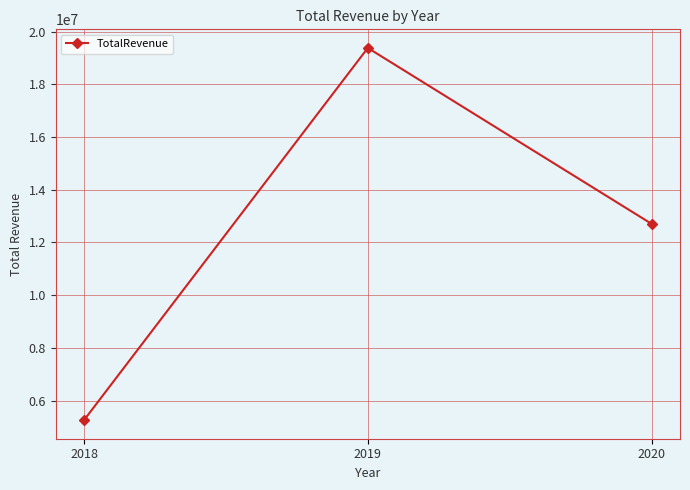

Reading left to right, what are all the values shown in this chart?

2018=5260079.4	2019=19379073.6	2020=12704925.6